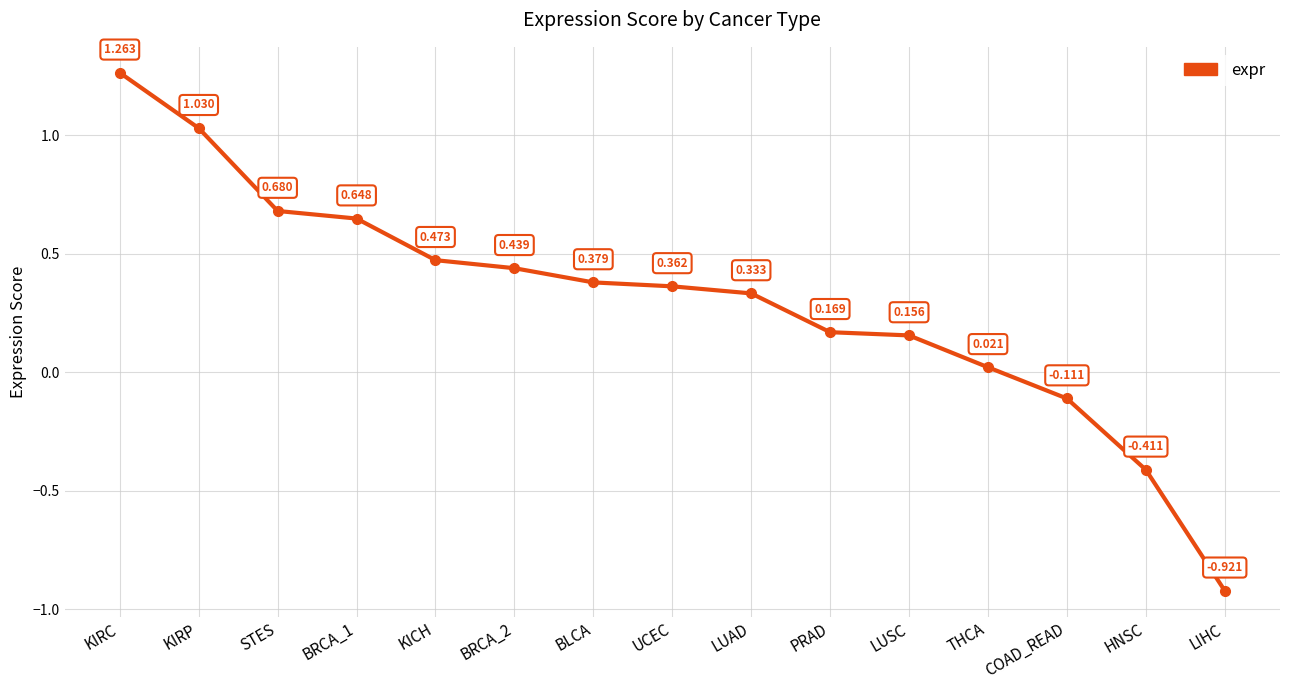

What is the sum of all values?

4.5